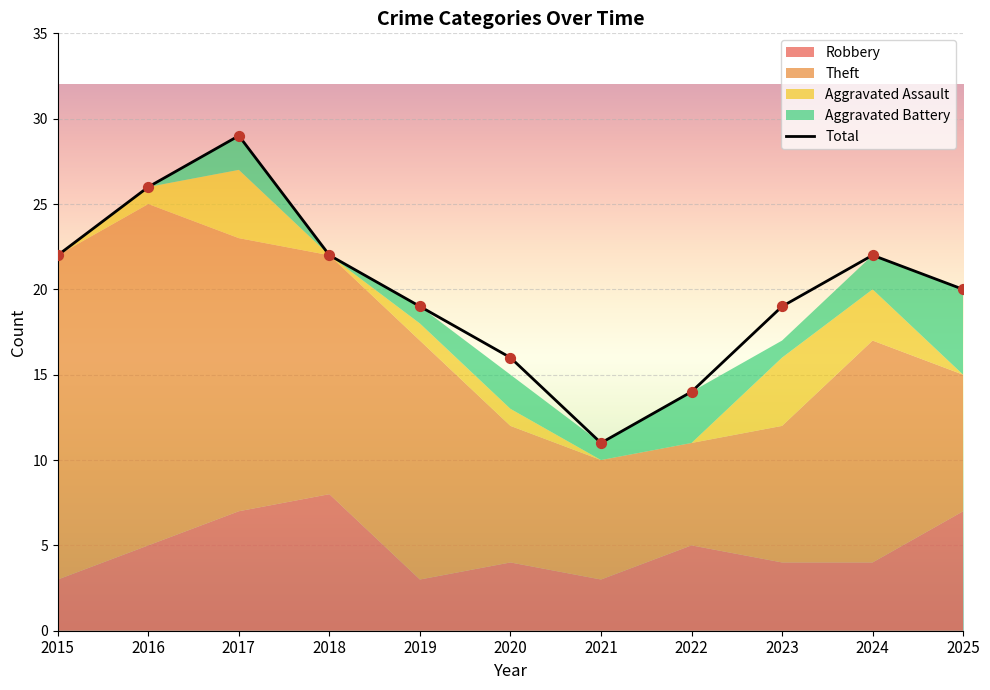

Approximately how many times larger is the value at 2018 compared to 2020?

1.4